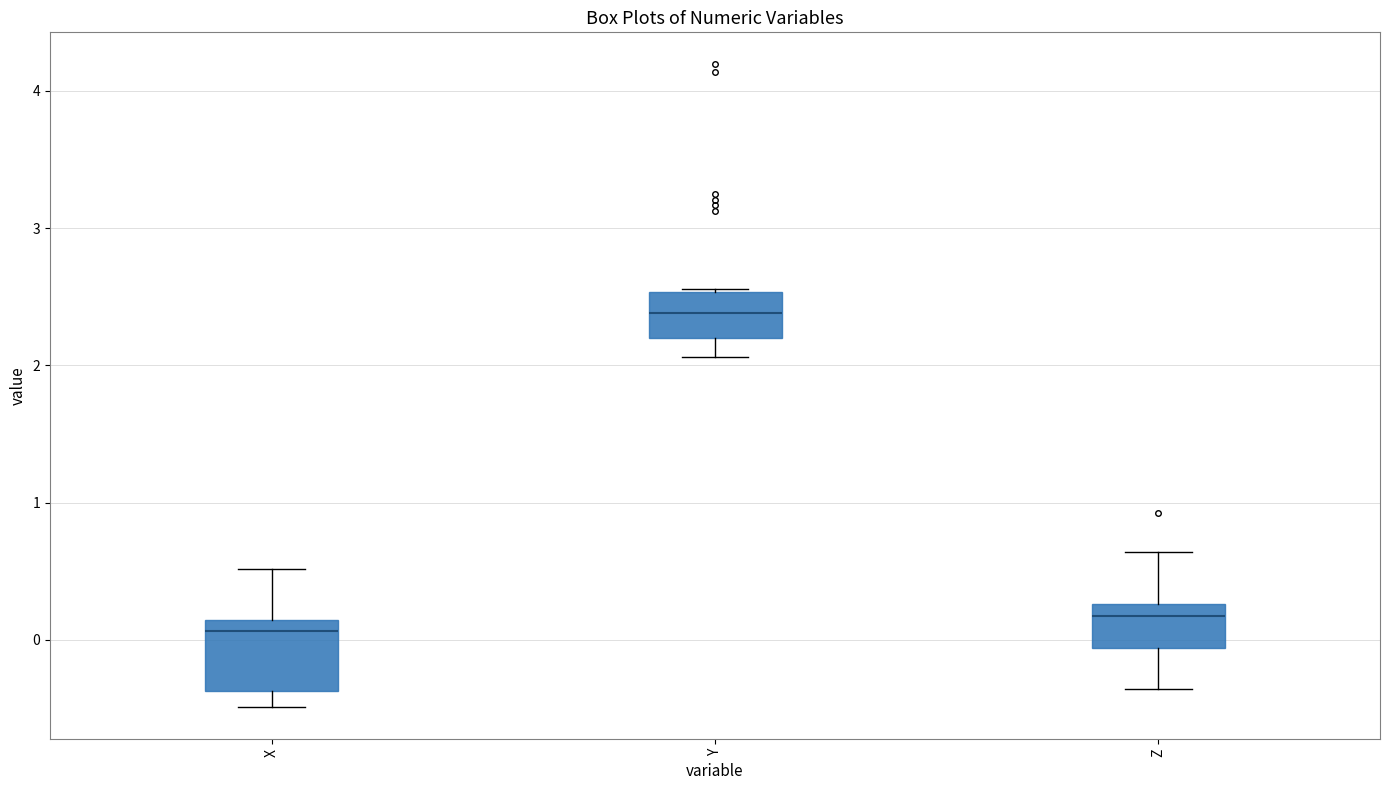

Which box is the tallest, from its lower edge to its upper edge?

X